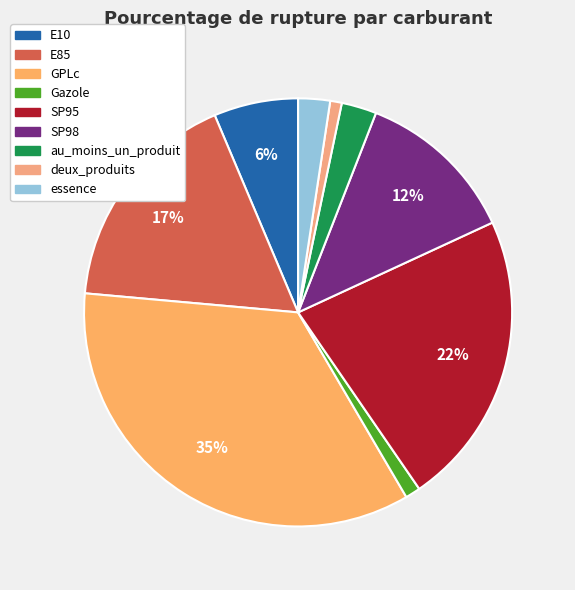

Rank the categories by value from lowest to highest.

deux_produits, Gazole, essence, au_moins_un_produit, E10, SP98, E85, SP95, GPLc